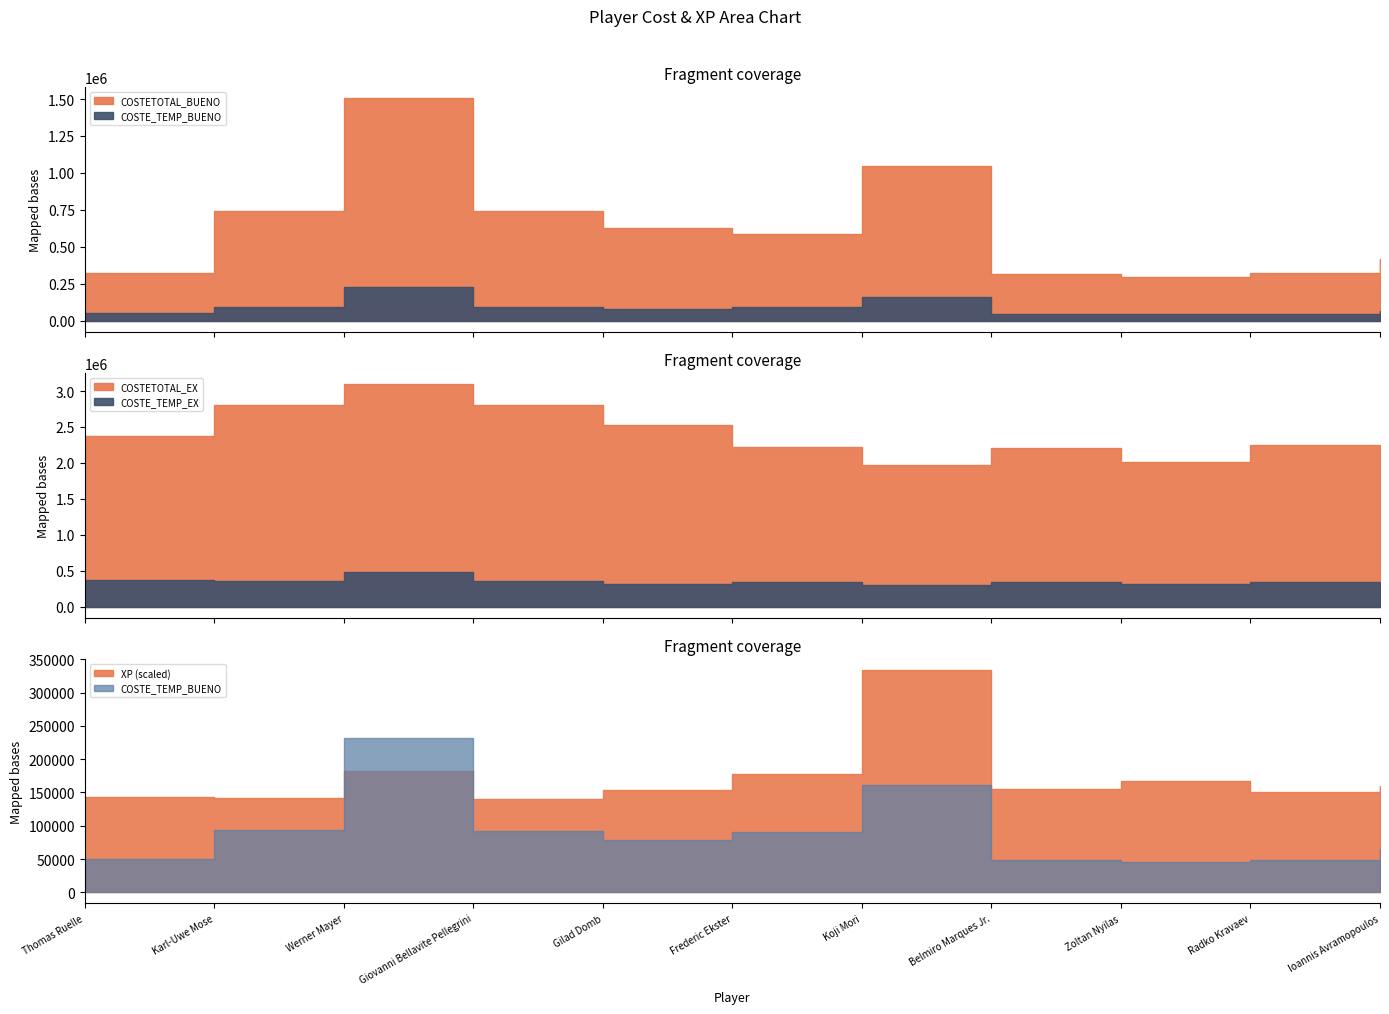

What position from the right is COSTE_TEMP_EX?

6